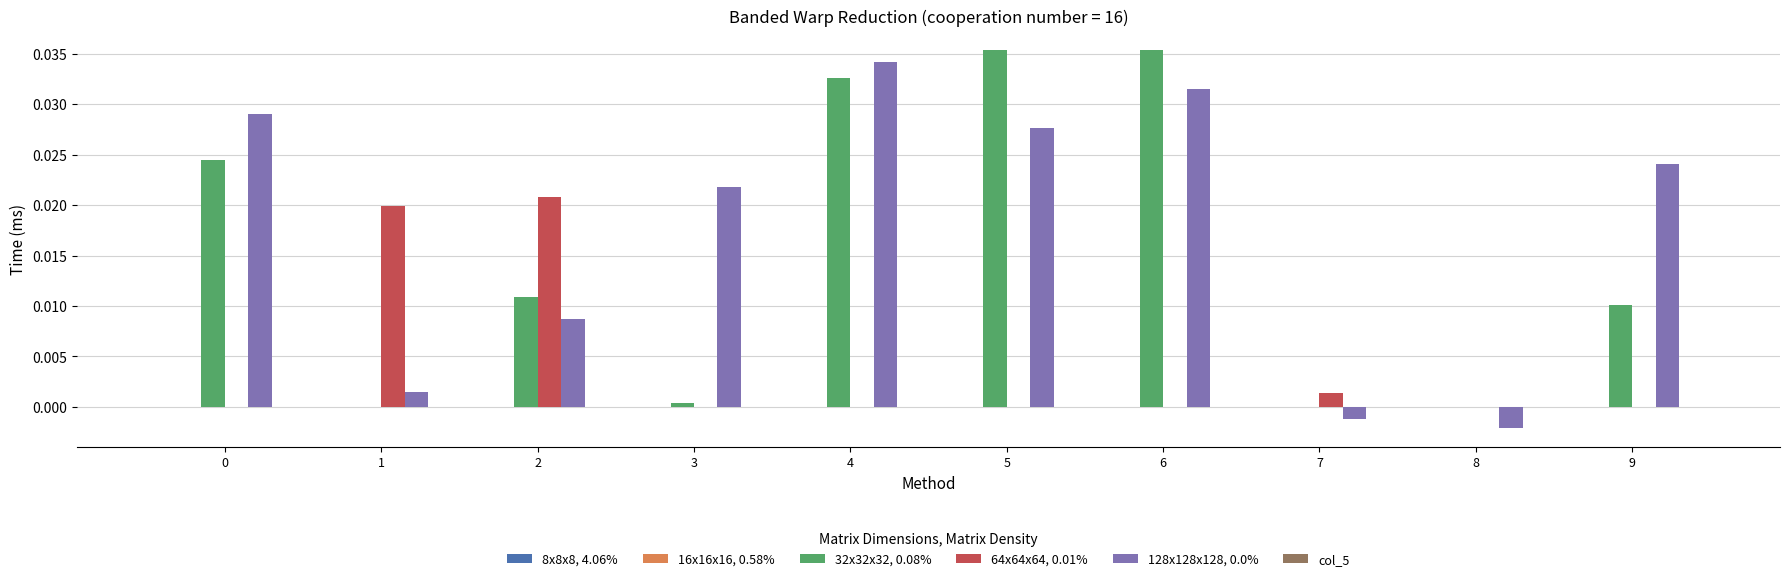

Which category has the highest value in the 64x64x64, 0.01% series?

2